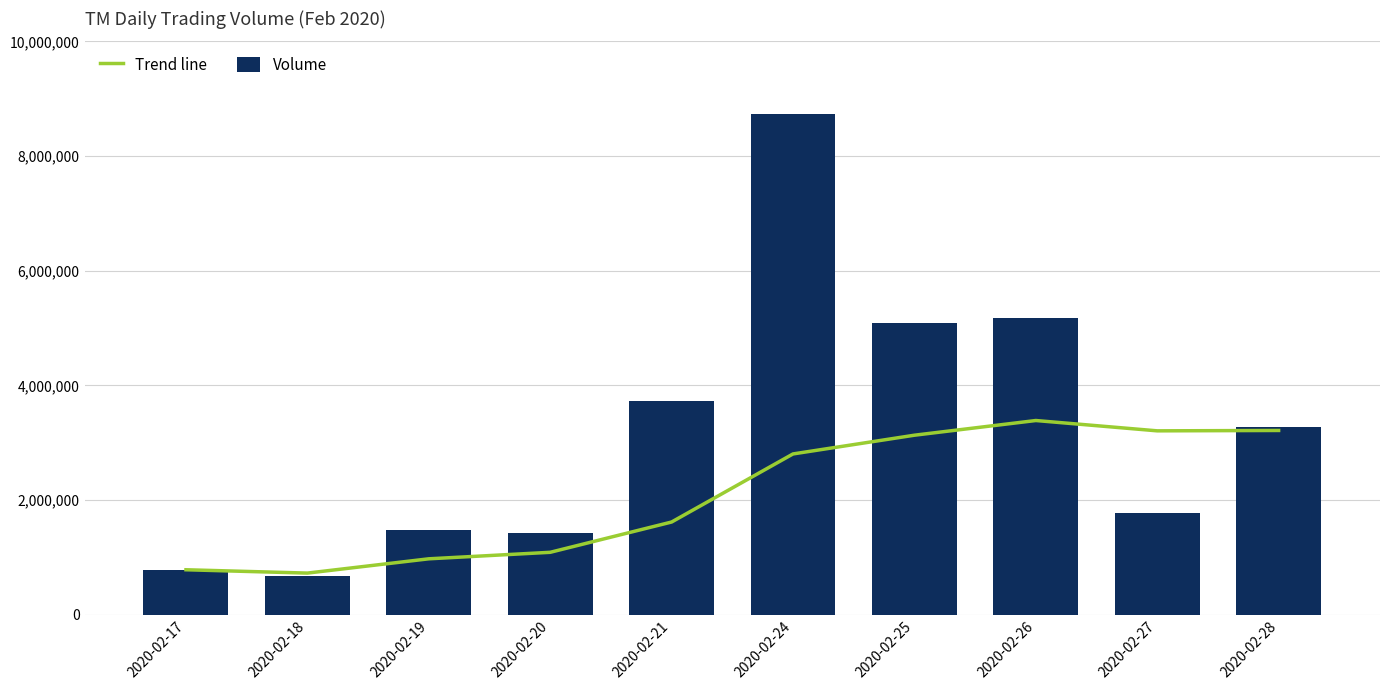

How many values in the Volume series exceed 3271400?

4